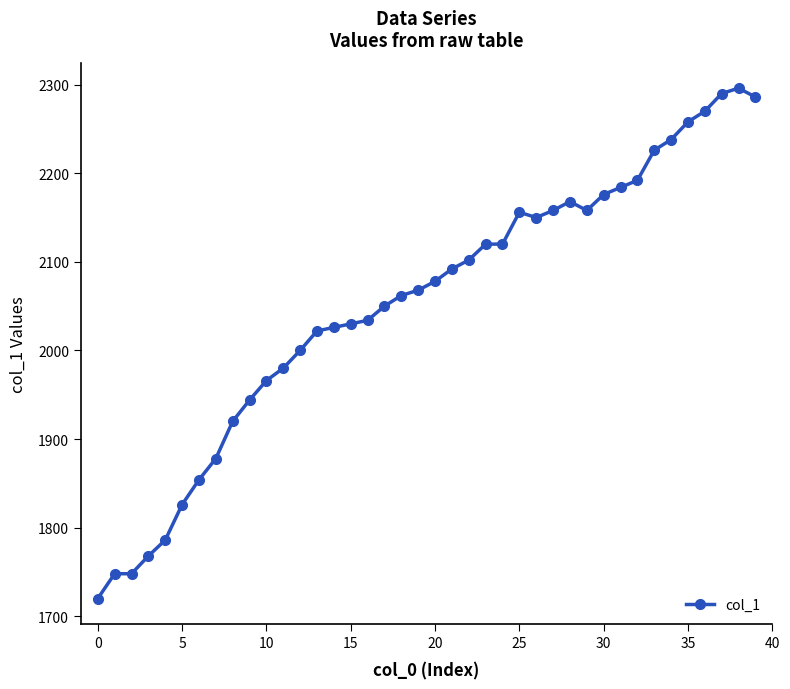

True or false: the data has more than 0 interior local peaks.

True